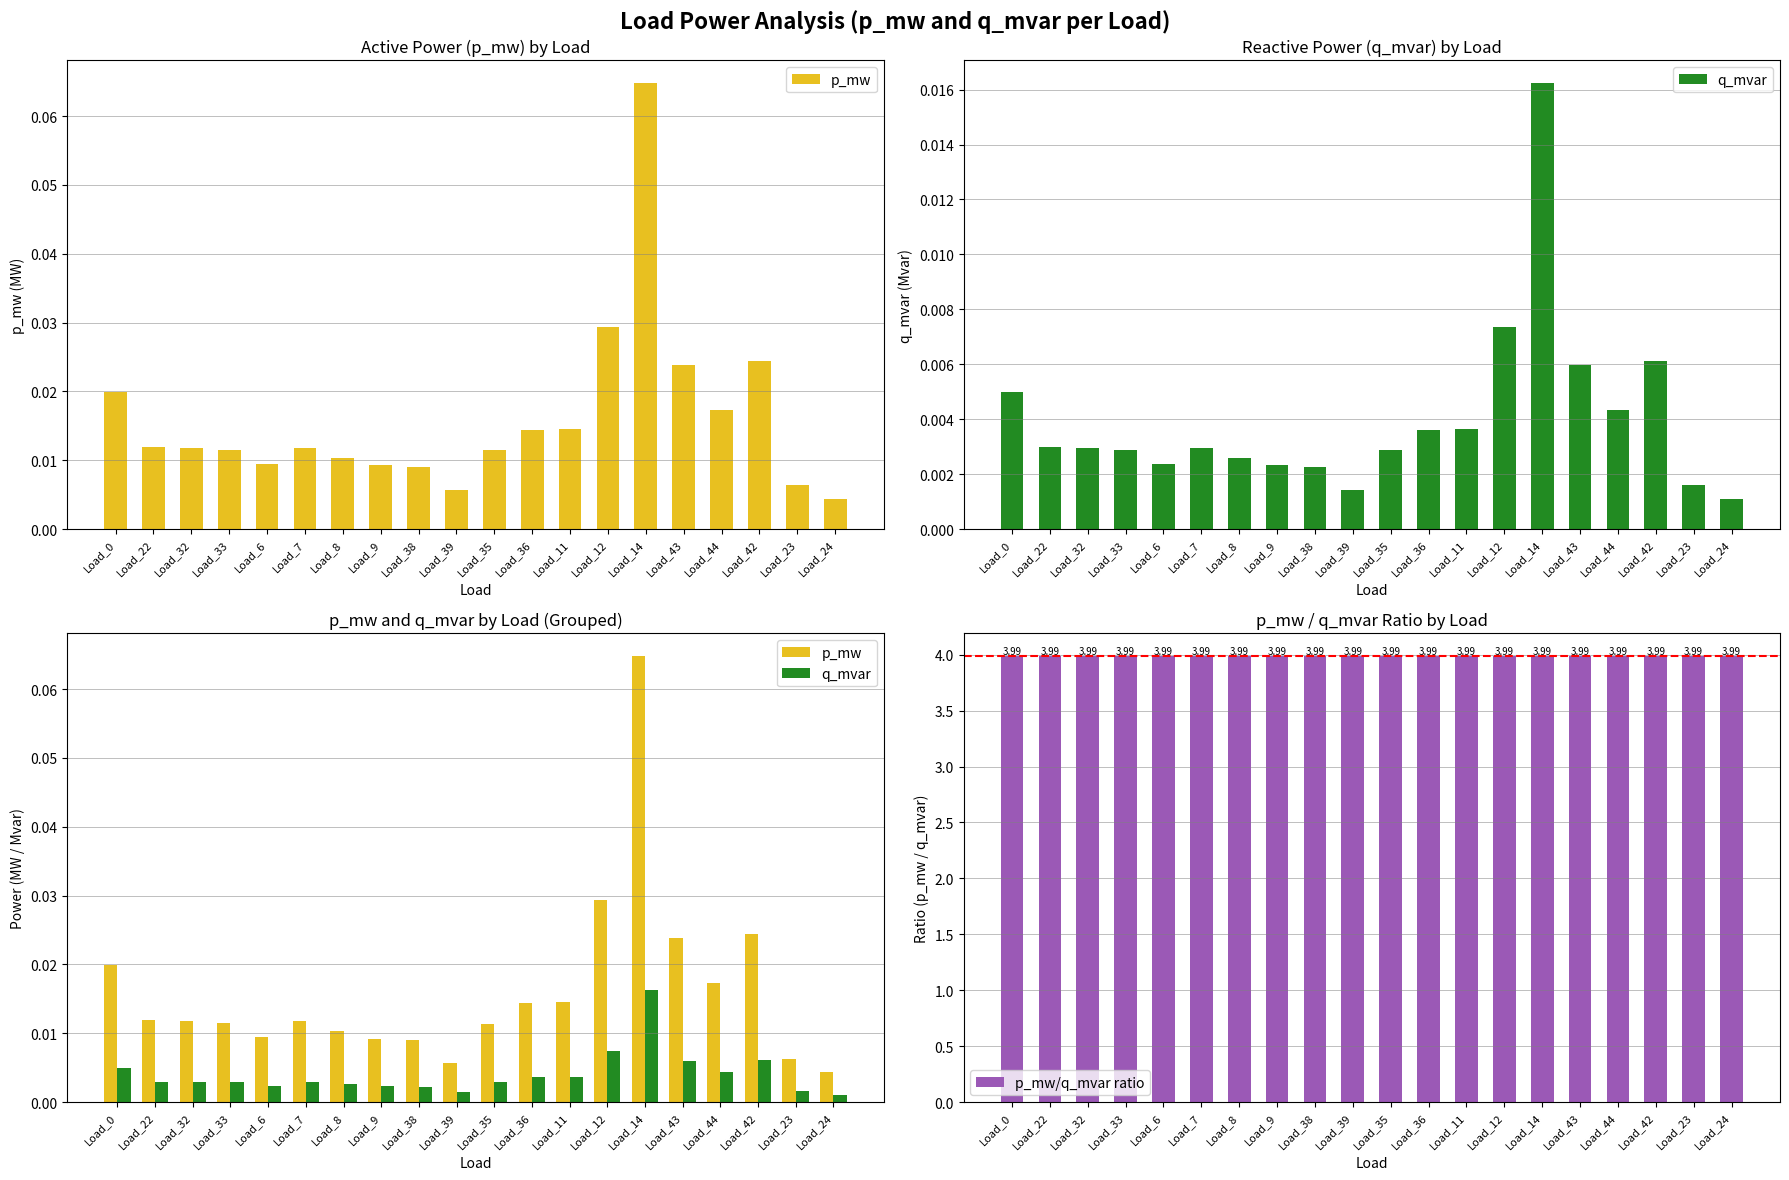

At which label does q_mvar reach its peak?

Load_14